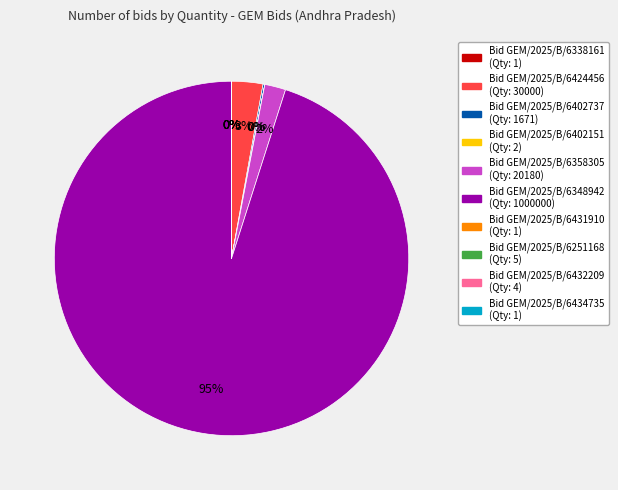

Is there a majority slice in this chart?

Yes